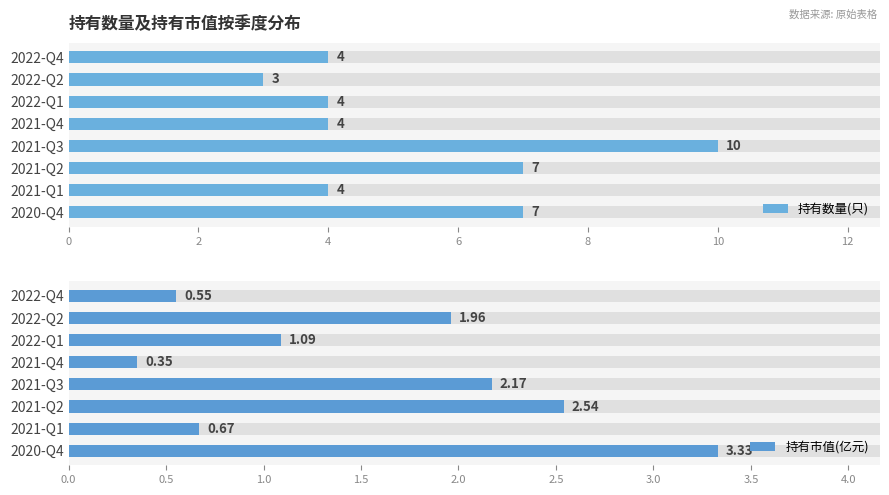

What are all the series names shown in the legend?

持有数量(只), 持有市值(亿元)